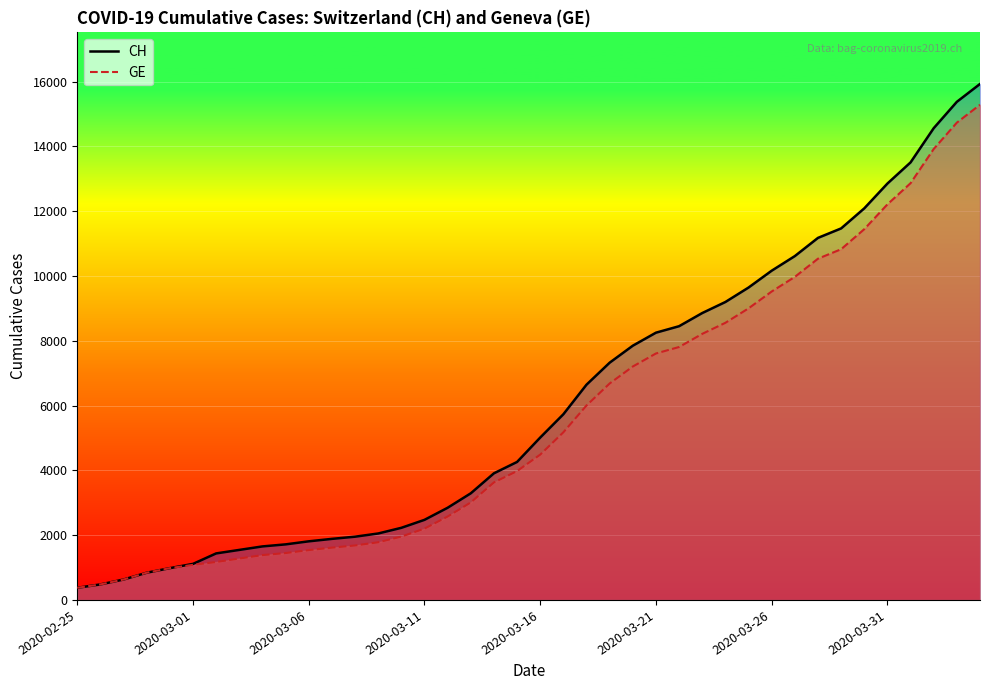

Which series changed the most between 12 and 21?

CH (line)